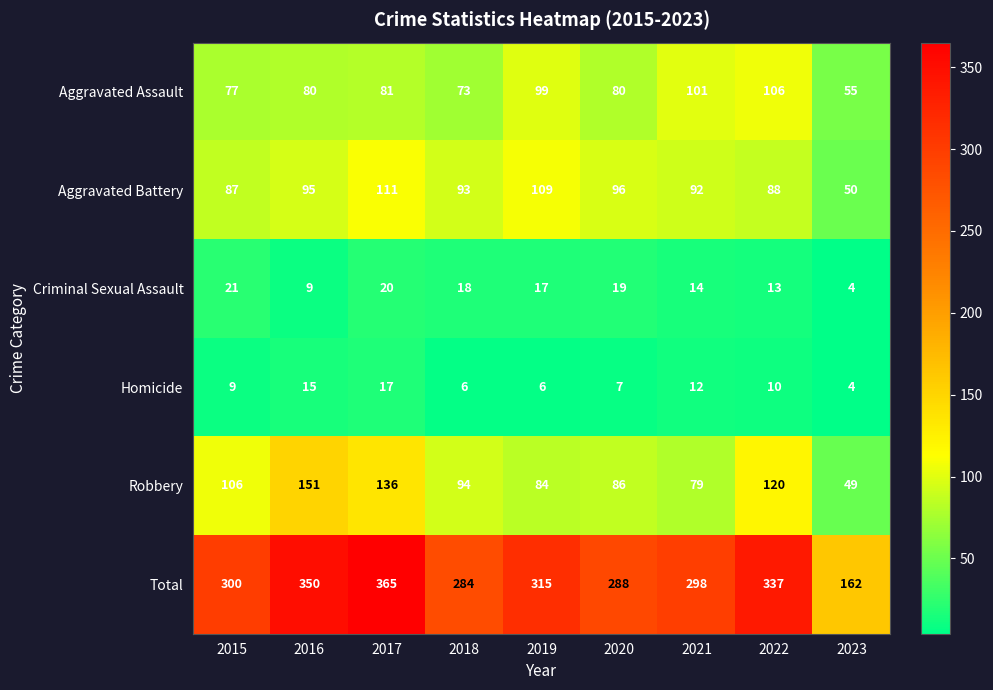

What is the average value of the Homicide series?

10